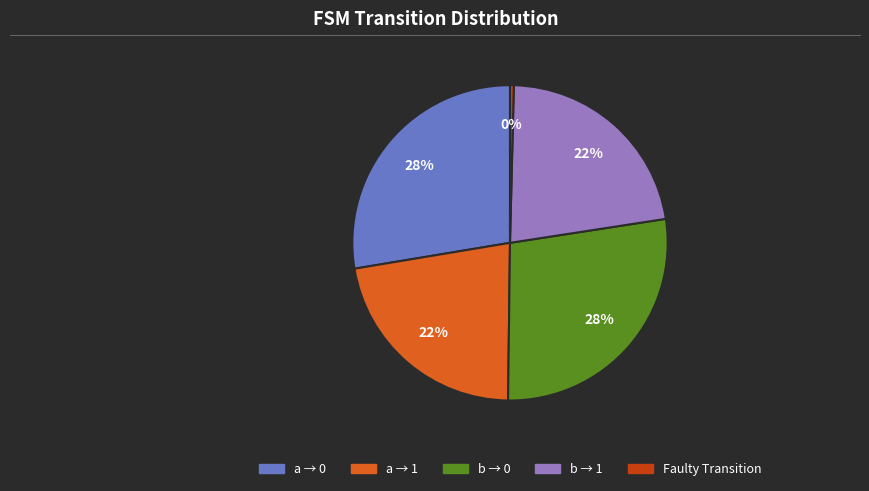

How many slices are in this pie chart?

5